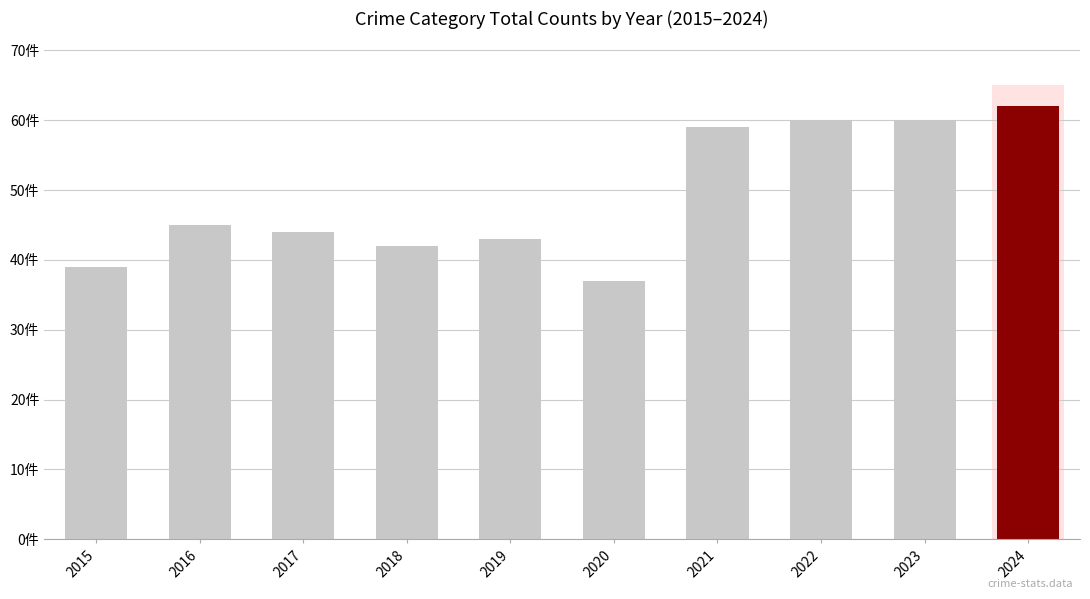

Does the chart contain any negative values?

No